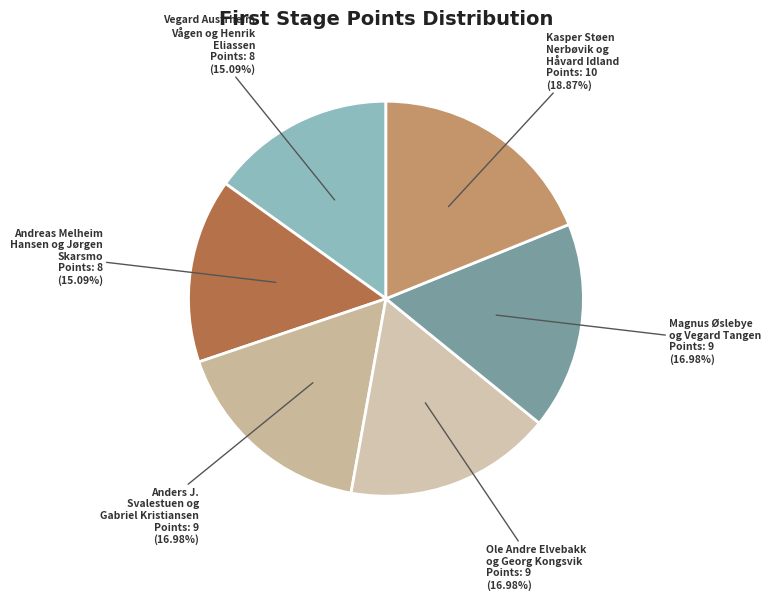

Combined, do Kasper Støen Nerbøvik og Håvard Idland and Anders J. Svalestuen og Gabriel Kristiansen account for over 50%?

No